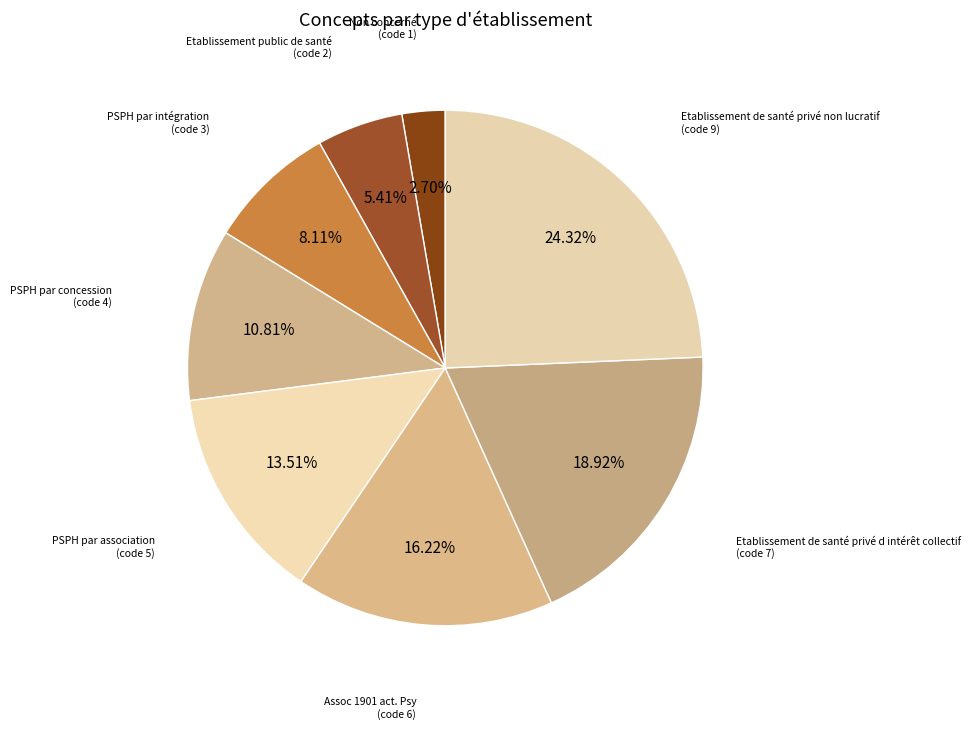

How many segments does this pie chart have?

8